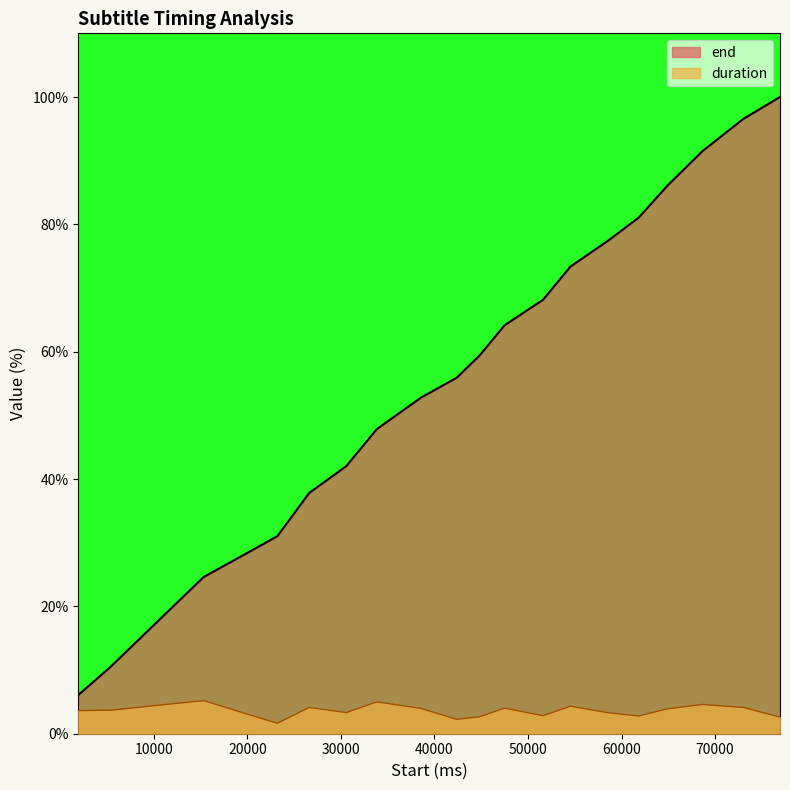

True or false: duration and end intersect in this chart.

False